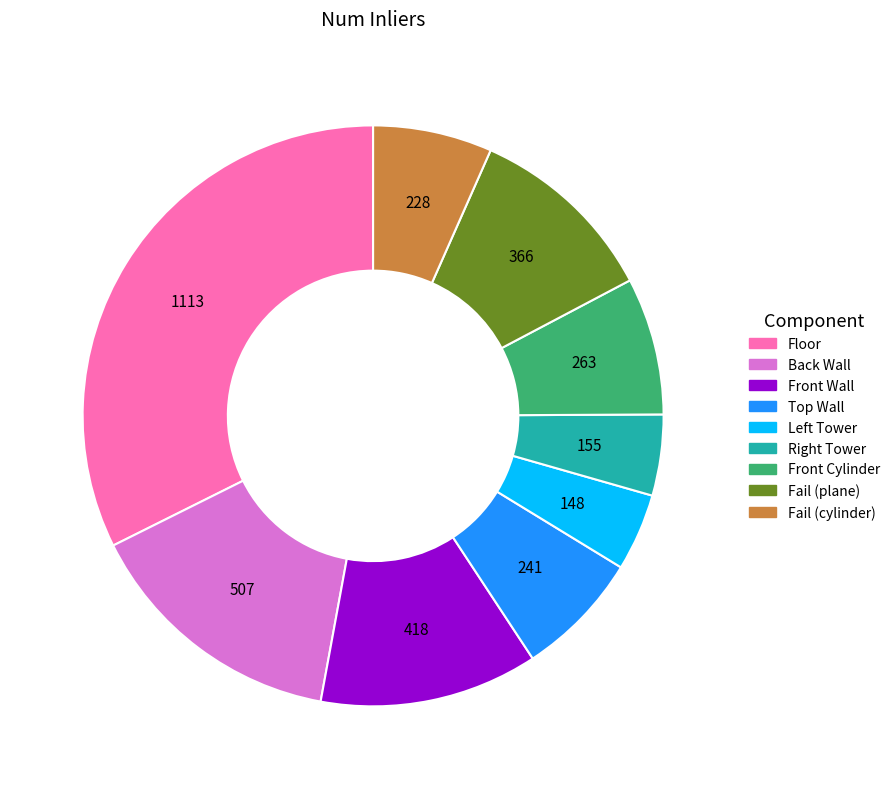

Does any single category account for the majority?

No